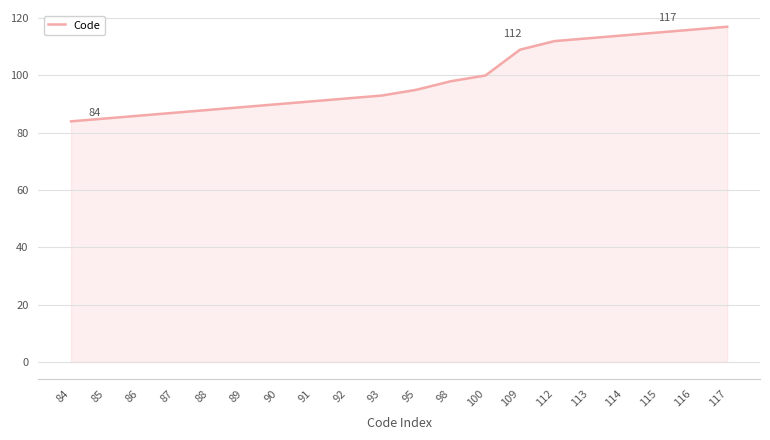

Reading left to right, list all the values displayed in this chart.

84	85	86	87	88	89	90	91	92	93	95	98	100	109	112	113	114	115	116	117